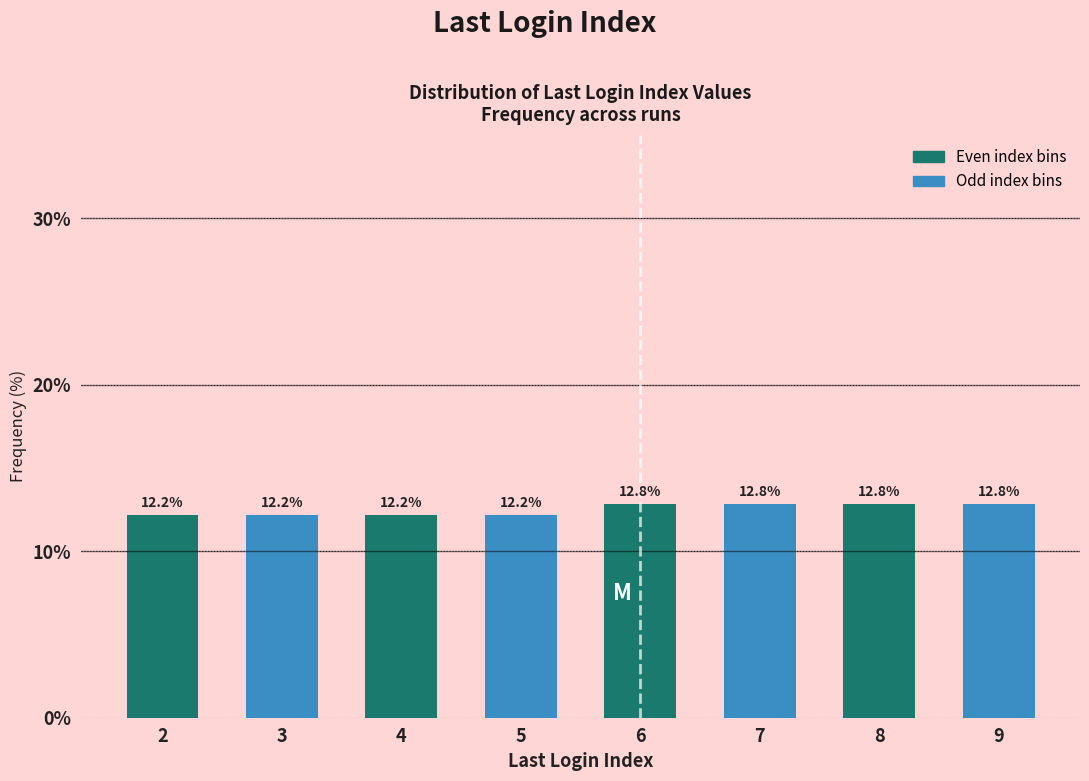

Reading left to right, what are all the values shown in this chart?

12.2	12.2	12.2	12.2	12.8	12.8	12.8	12.8